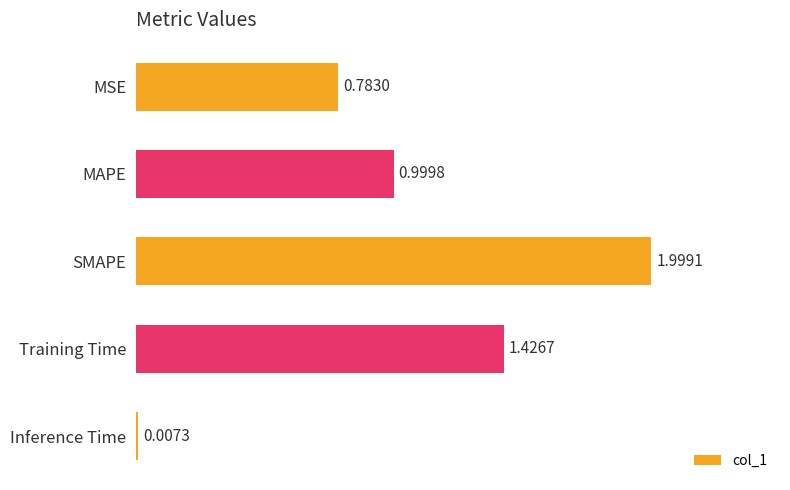

What is the change in value from MAPE to SMAPE?

+1.0